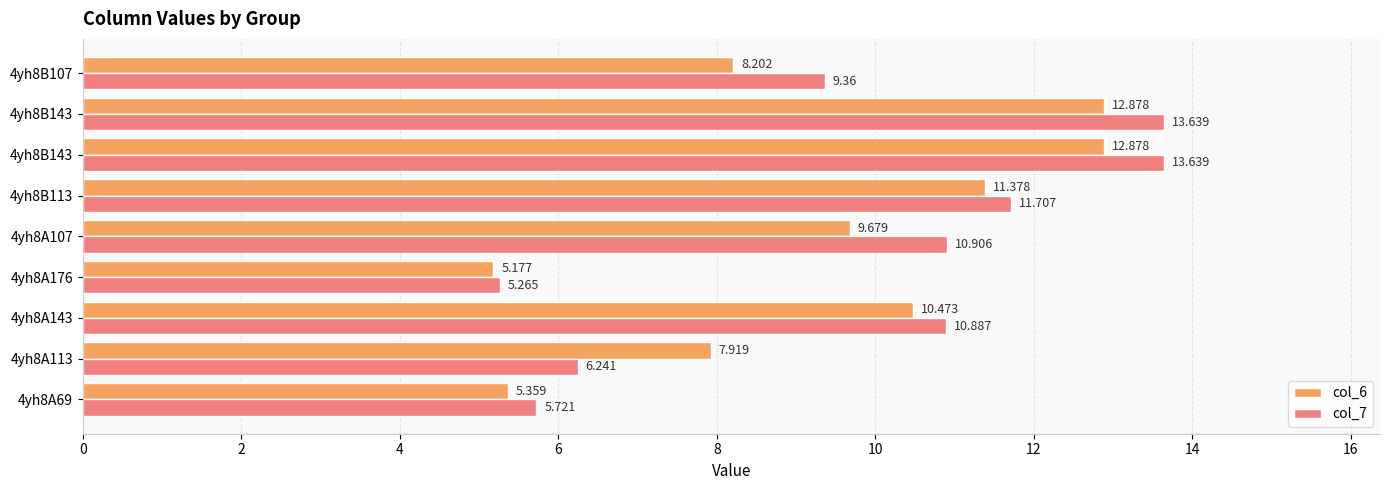

How many data points in col_6 are above 9?

5